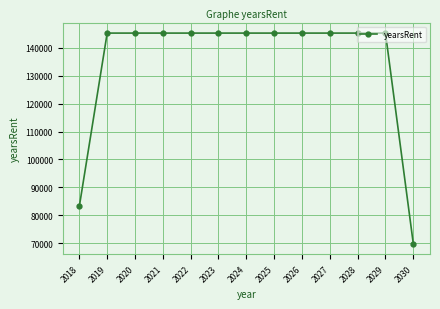

The value at 2022 is 98802.0. True or false?

False